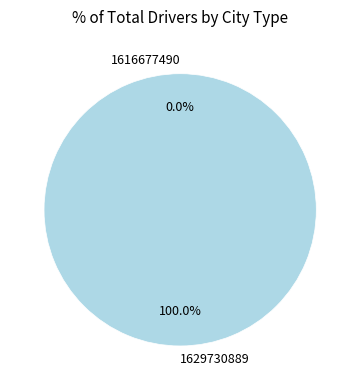

What percentage do 1629730889 and 1616677490 together represent?

100.0%